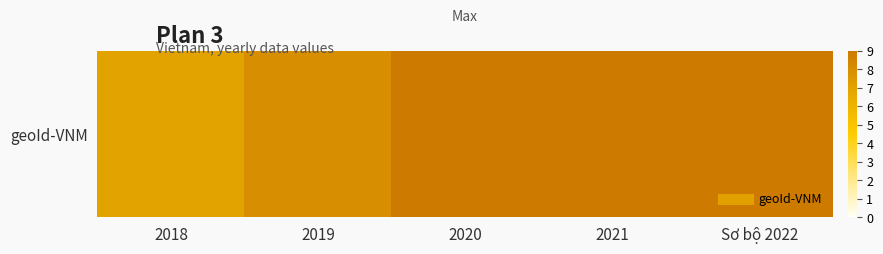

What is the average value?

8